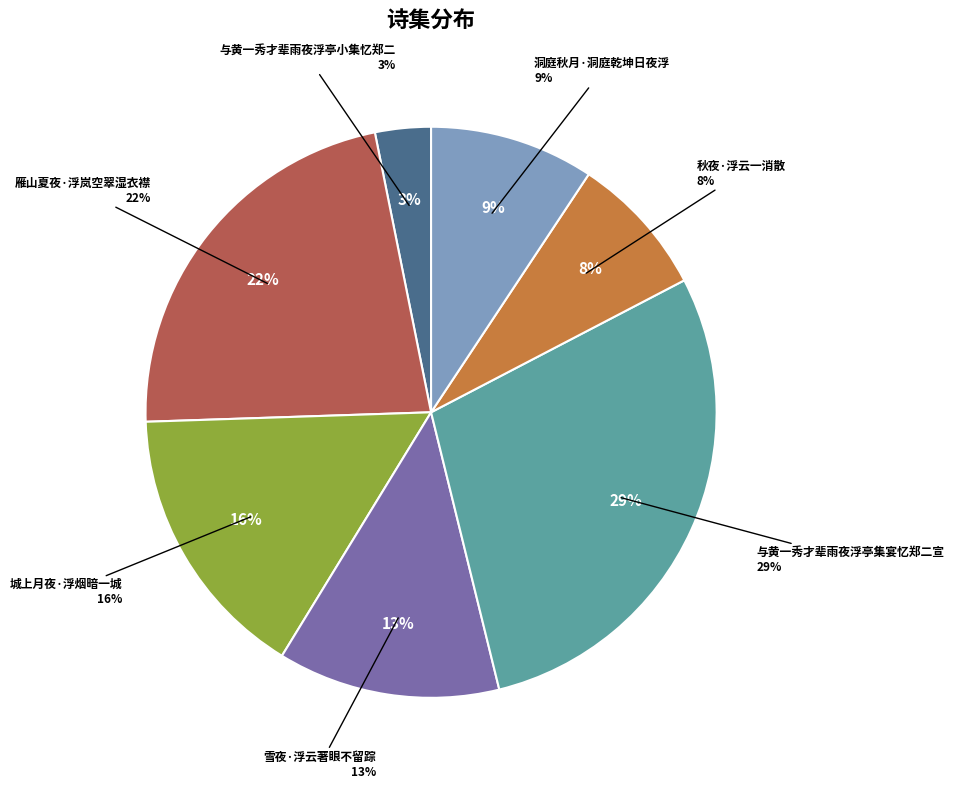

How many segments does this pie chart have?

7